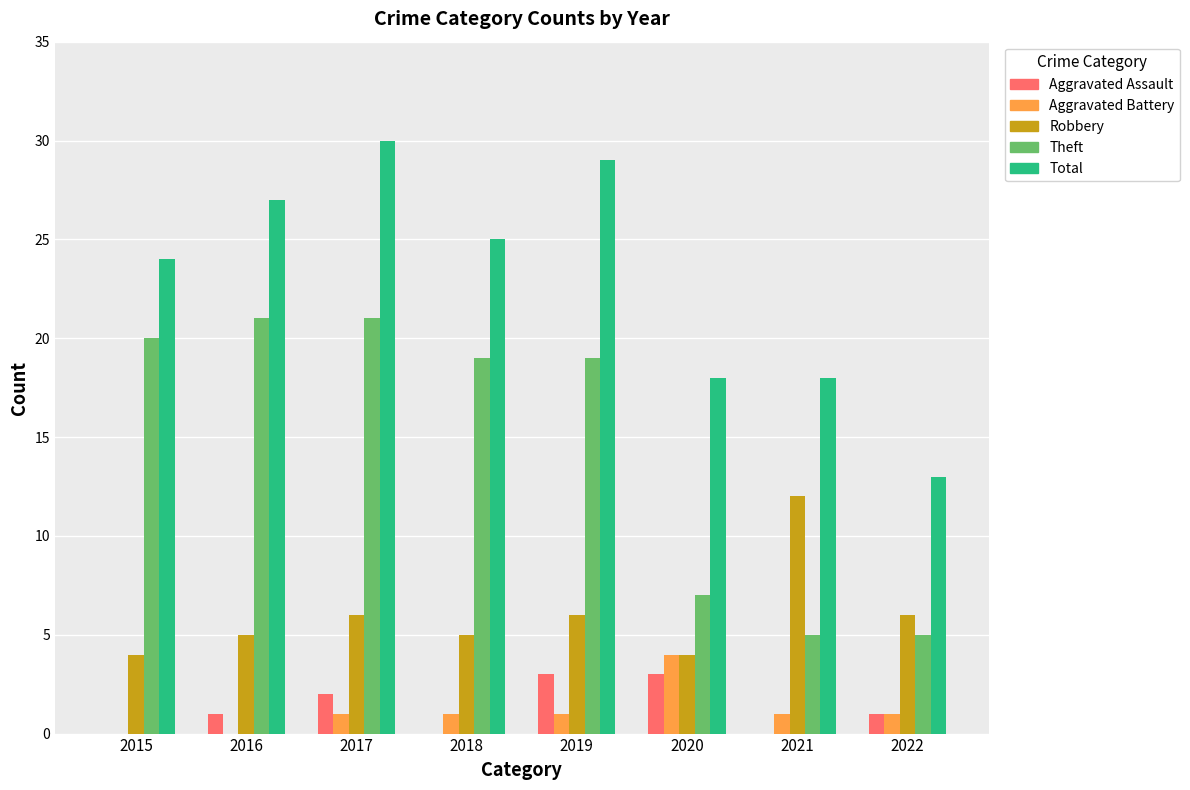

Is the value of Robbery at 2022 greater than the value of Total at 2018?

No